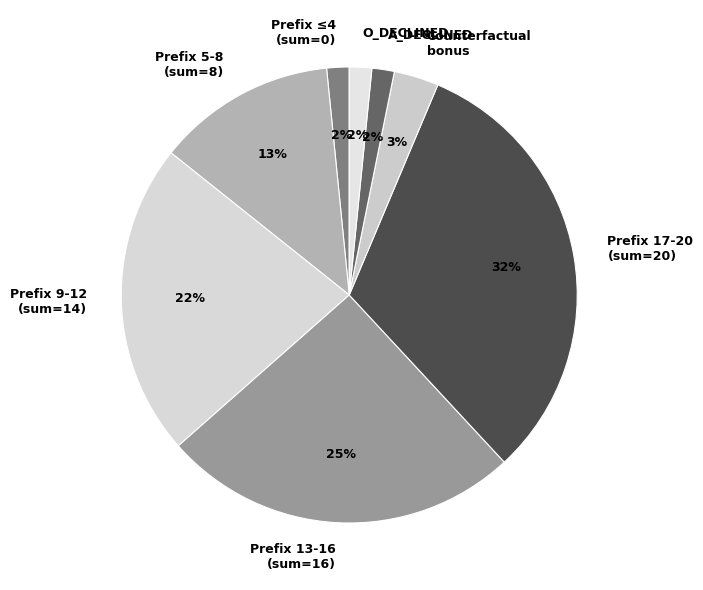

Count the number of slices in the pie.

8